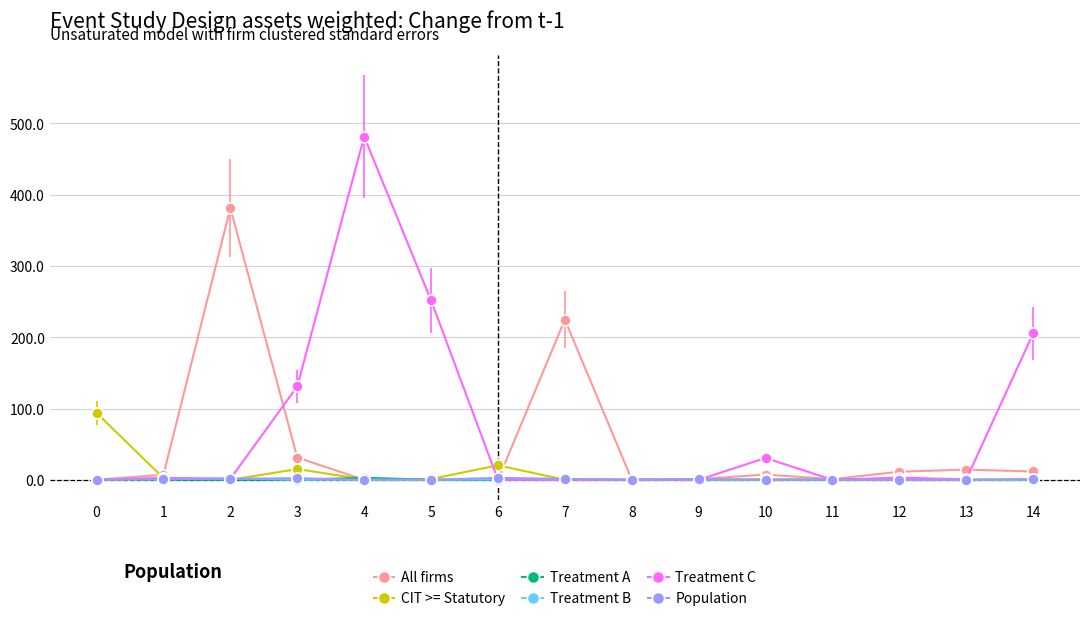

What is the maximum value shown in the chart?

481.5